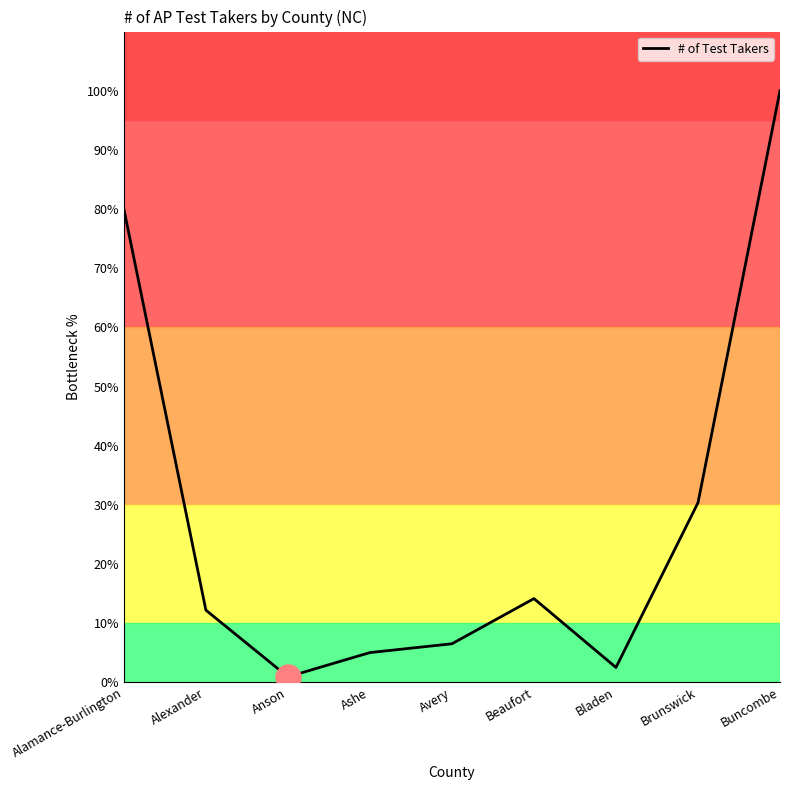

What position from the left is Buncombe?

9